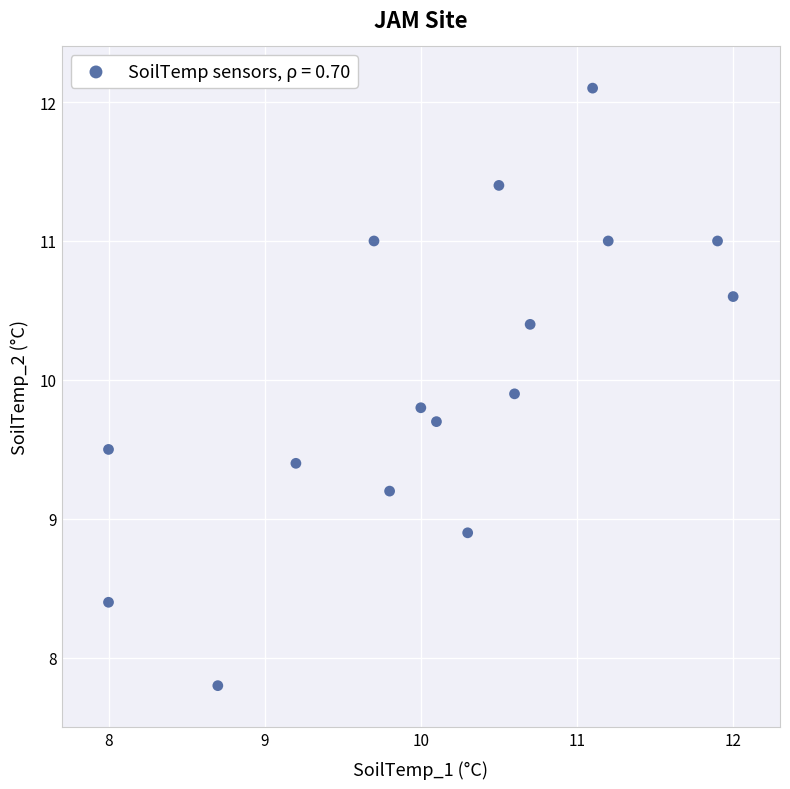

What is the range of X values (max minus min)?

4.0